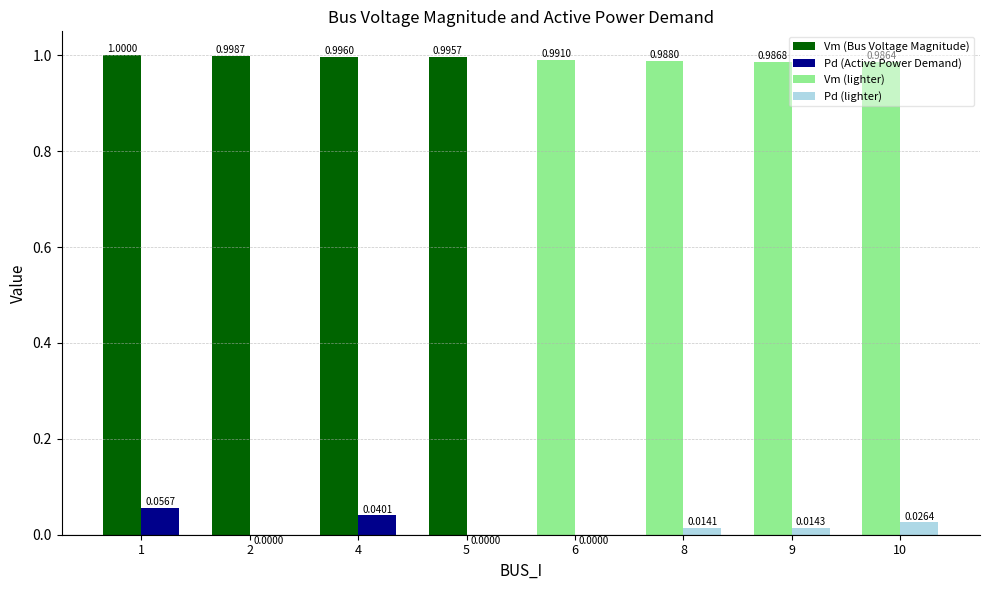

Where is Pd nearest to the value 0?

2